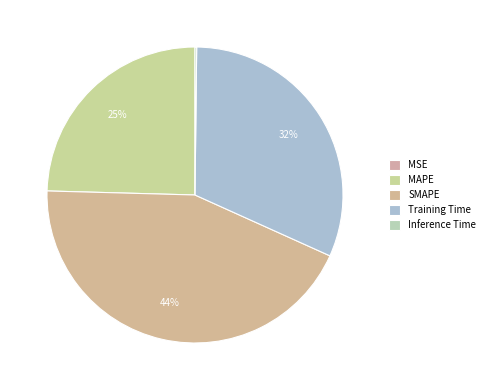

Rank the categories by value from lowest to highest.

MSE, Inference Time, MAPE, Training Time, SMAPE